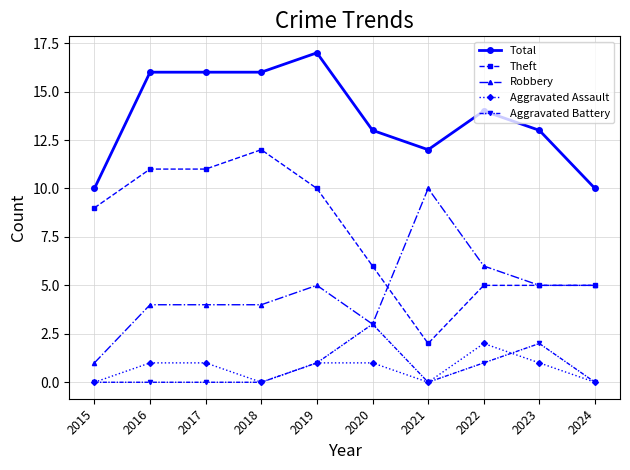

True or false: Theft and Total cross at least once.

False